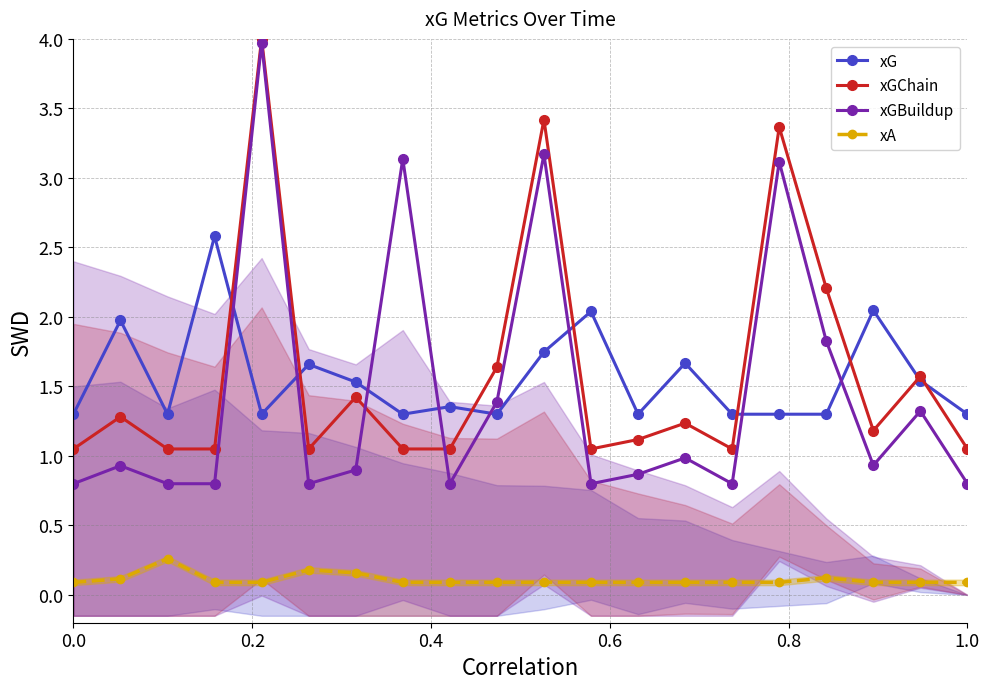

True or false: xGBuildup has more than 1 points higher than both neighbors.

True